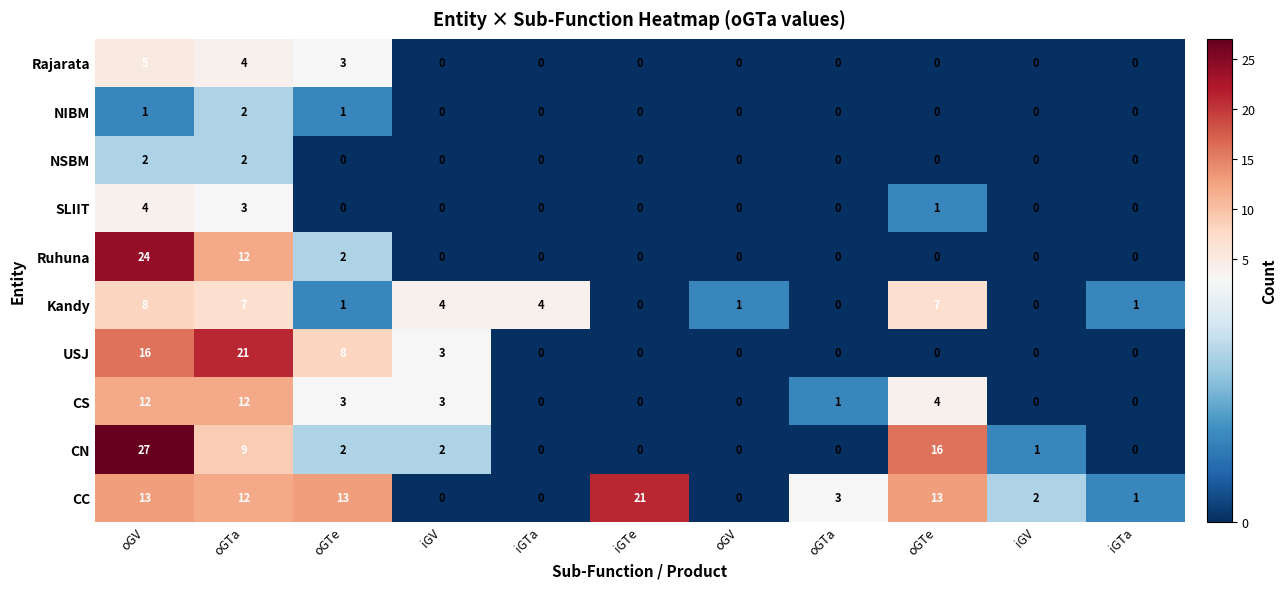

At how many categories does at least one series exceed 4?

5